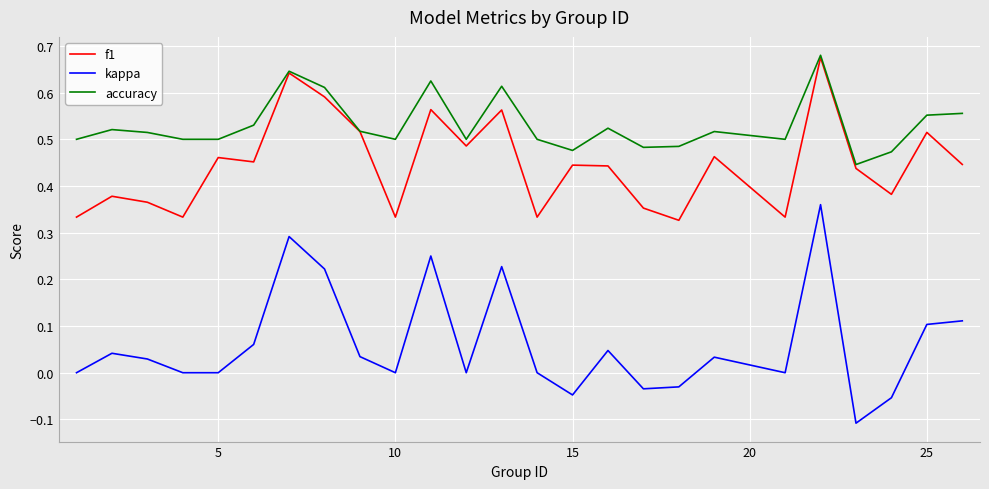

Which series has the largest range (max minus min)?

kappa